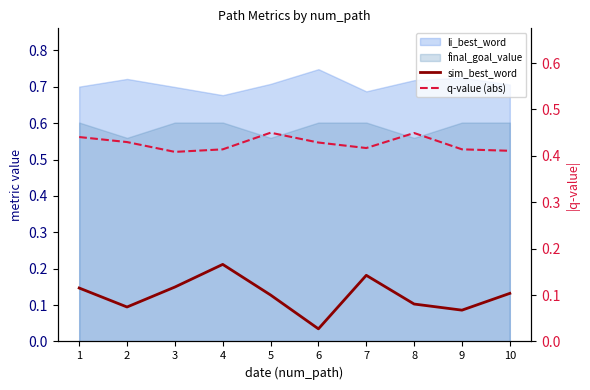

What is the approximate value of q-value (abs) at 6?

0.4